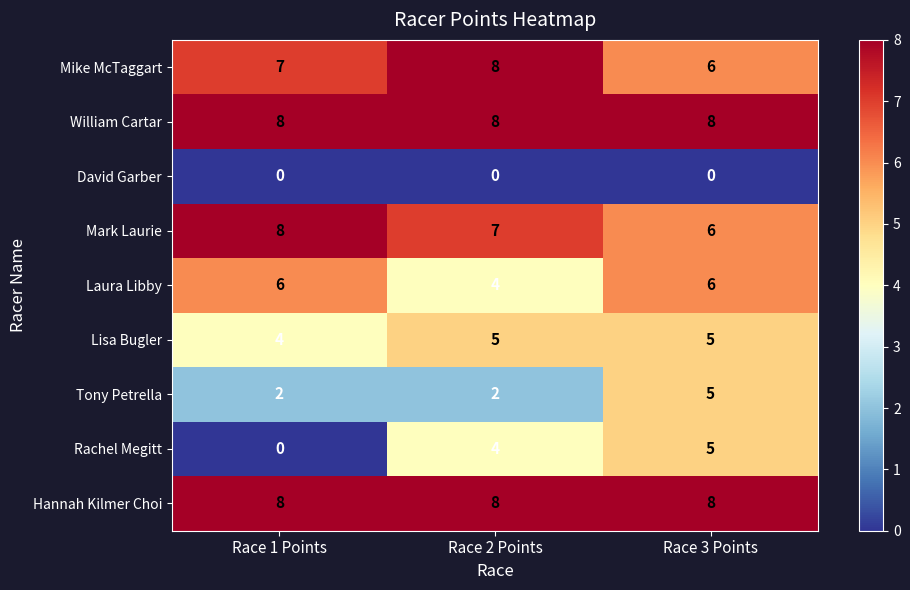

What is the lowest value of the Hannah Kilmer Choi series?

8